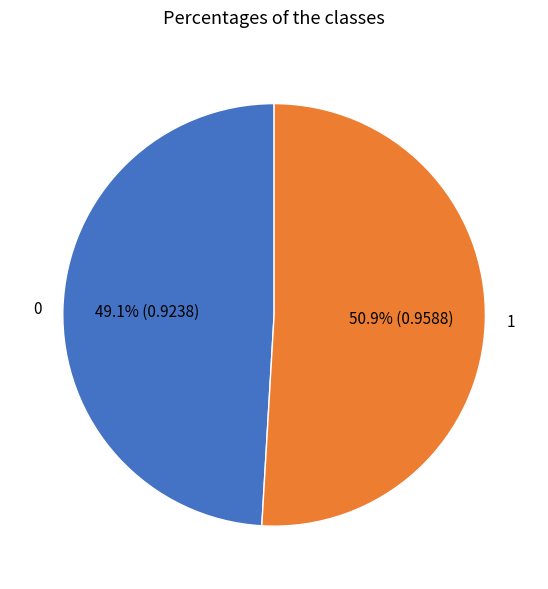

Count the number of slices in the pie.

2